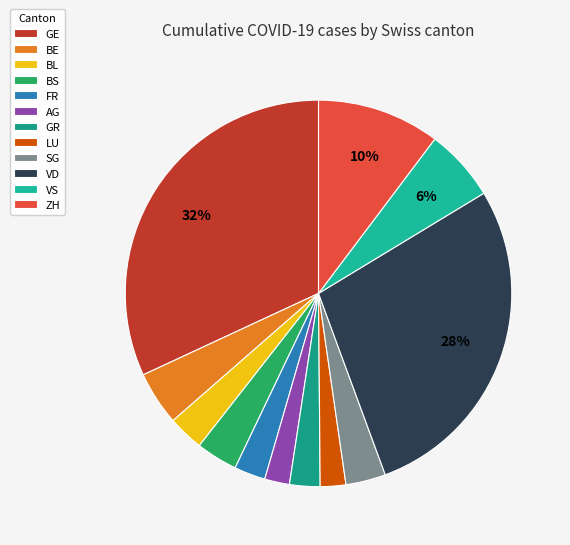

What is the ratio of the value at SG to the value at BL?

1.1